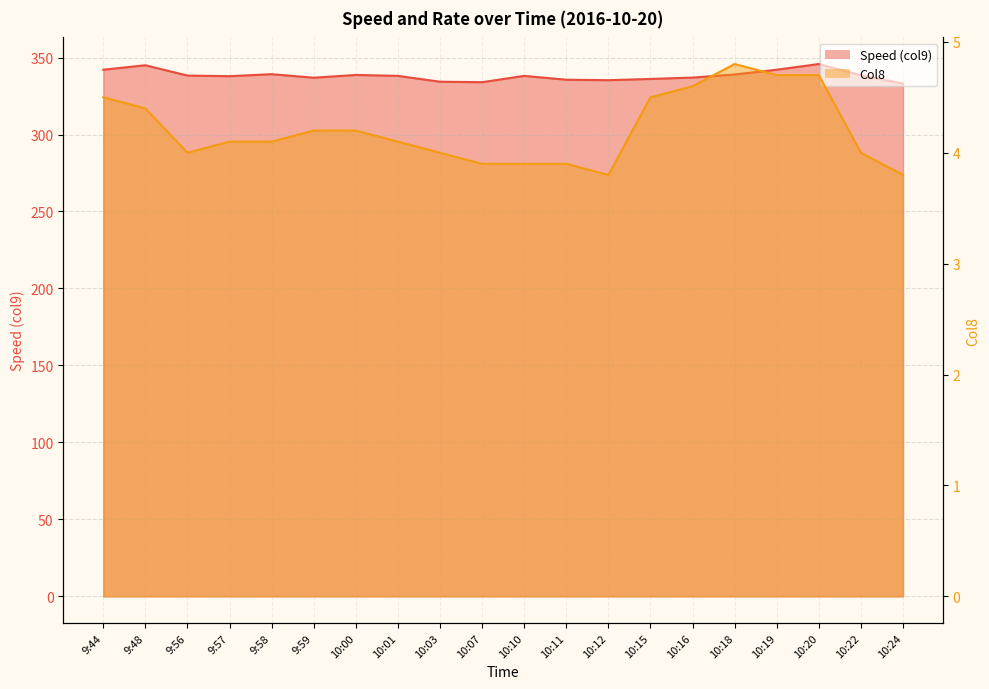

Does the chart display data point markers on the line(s)?

No